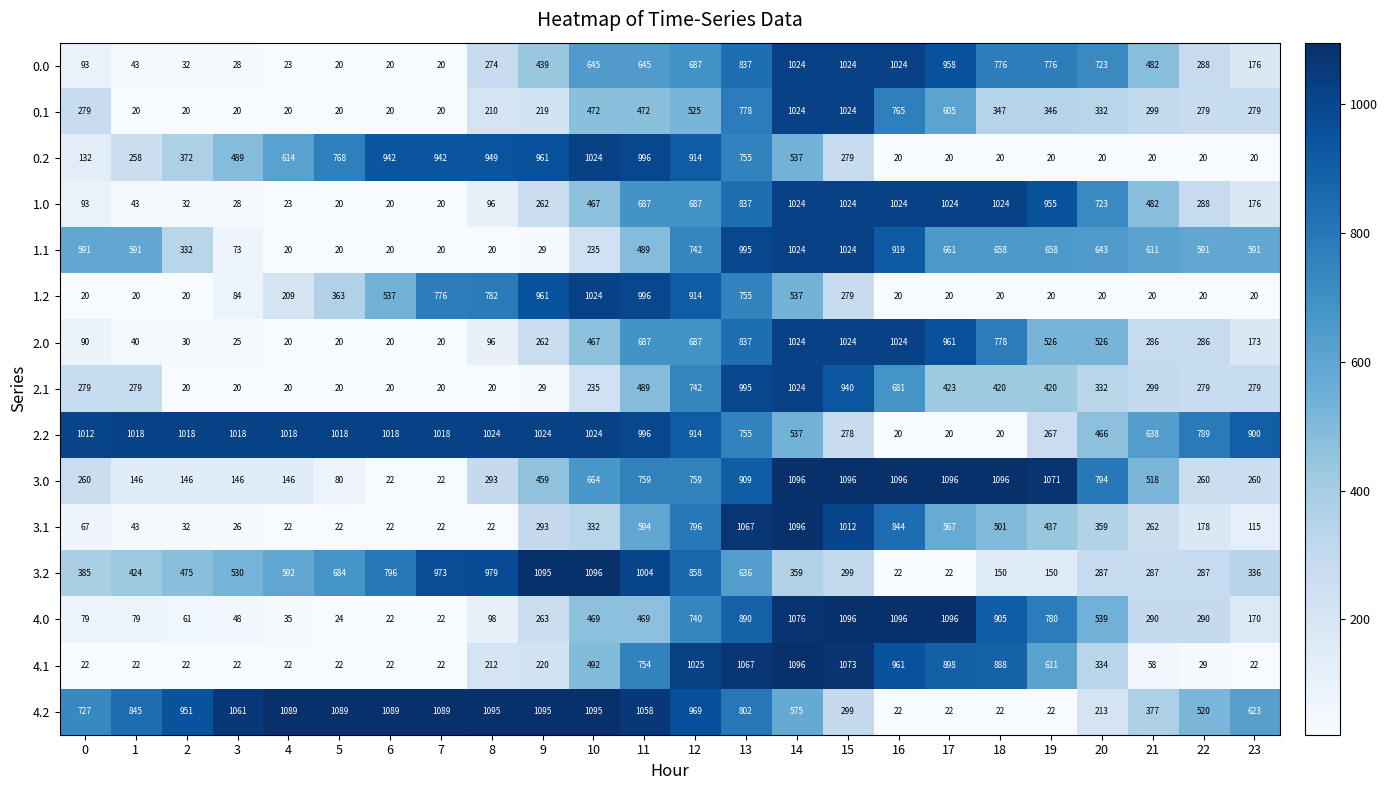

What is the difference between the 2.2 values at 19 and 2?

751